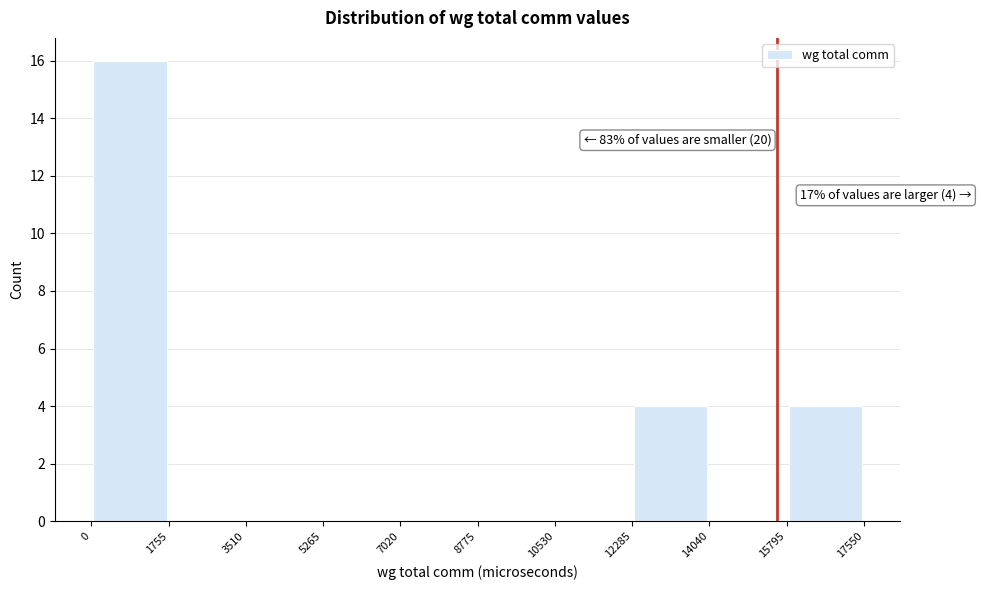

Which range on the x-axis has the tallest bar?

0 to 1755